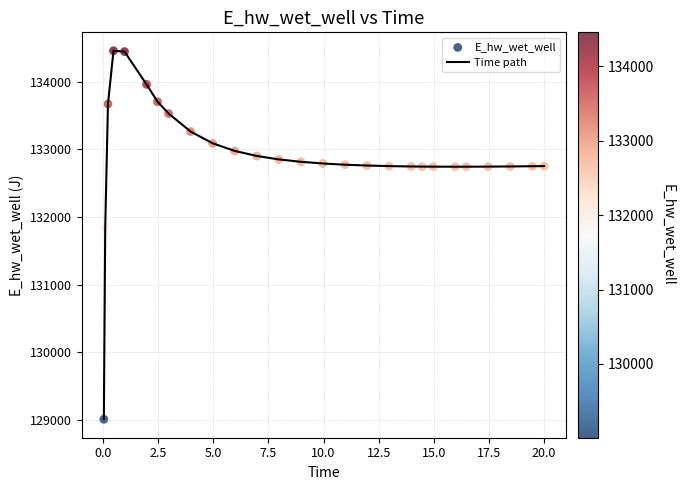

What is the minimum value shown in the chart?

129007.2